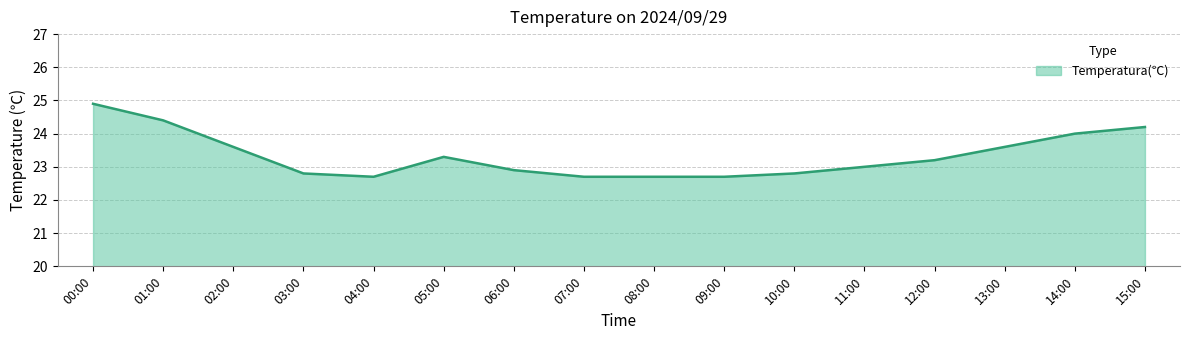

What is the change in value from 08:00 to 15:00?

+1.5